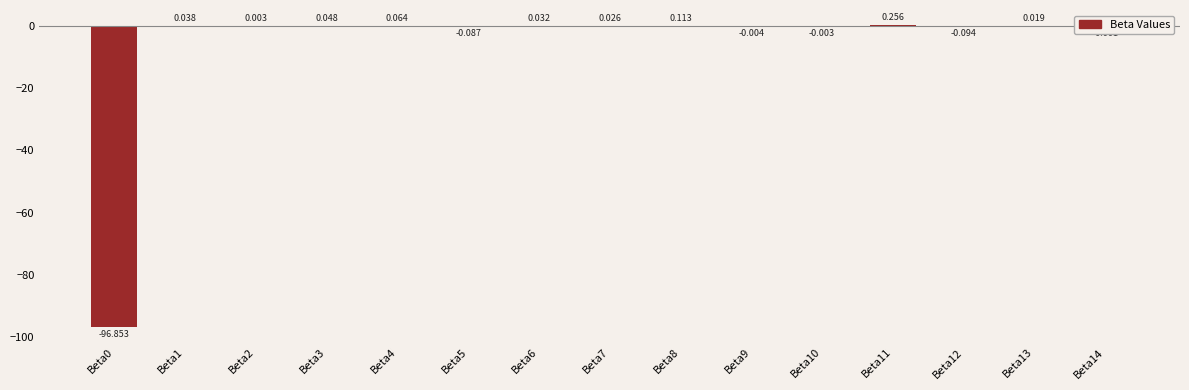

How many values exceed 0?

9